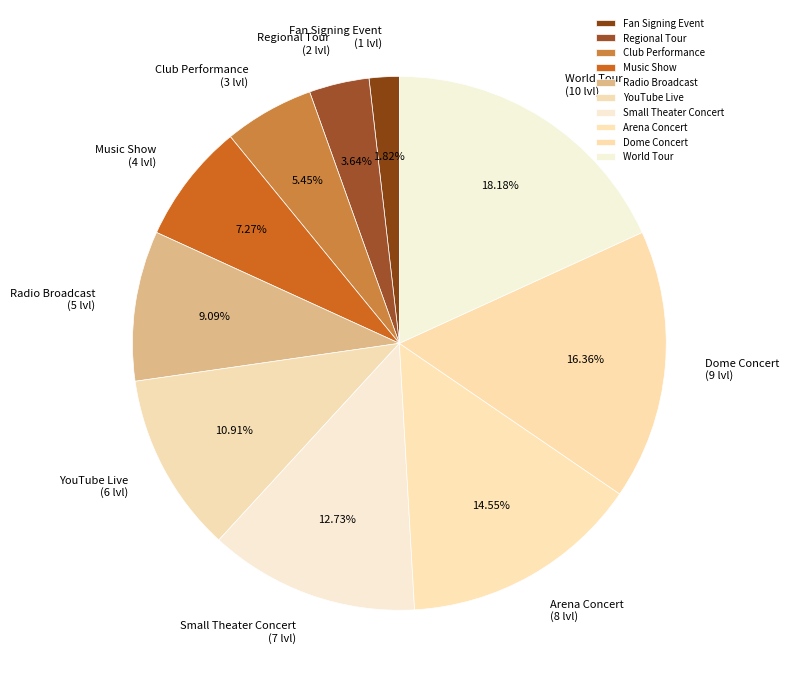

What is the ratio of the value at Music Show to the value at Radio Broadcast?

0.8